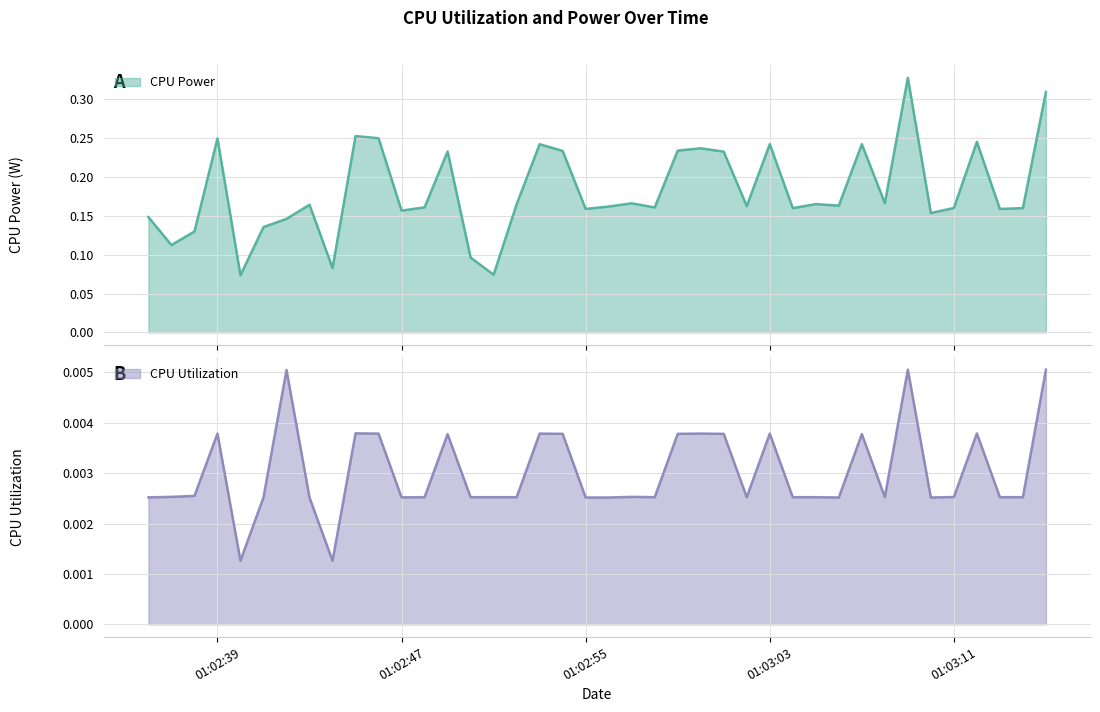

What position from the right is 2025-04-09 01:02:42?

34